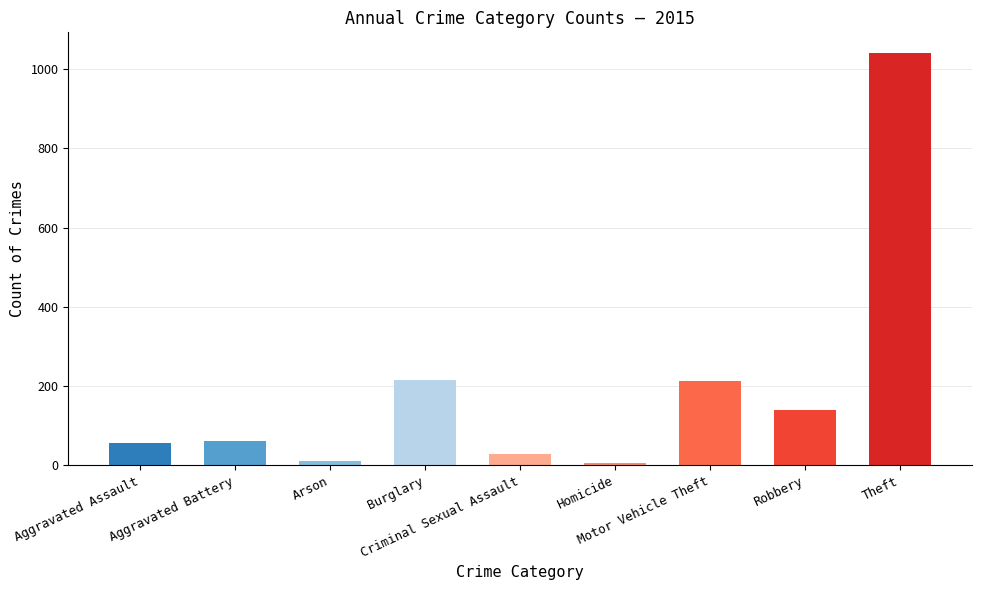

The value at Robbery is 217. True or false?

False